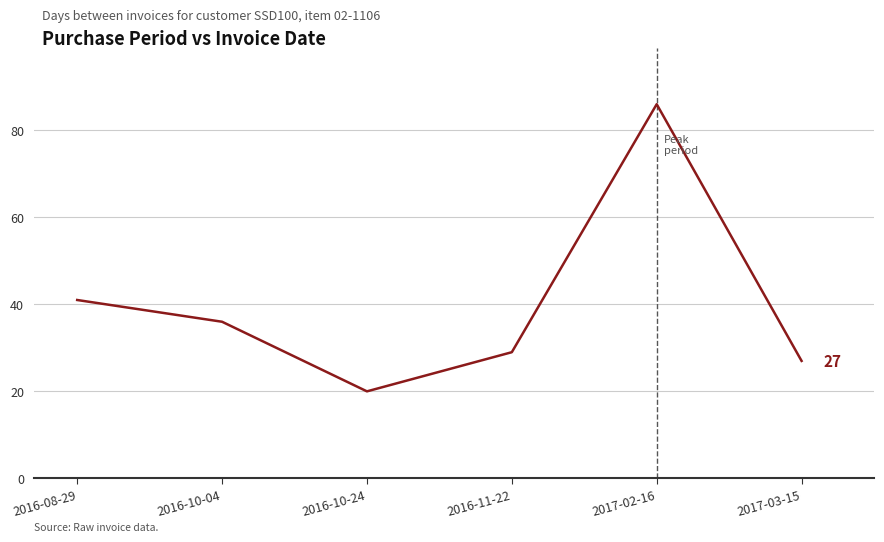

The chart shows a value of 114 at 2017-02-16. True or false?

False